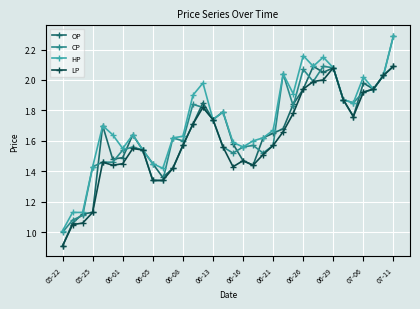

What is the minimum value for OP?

0.9